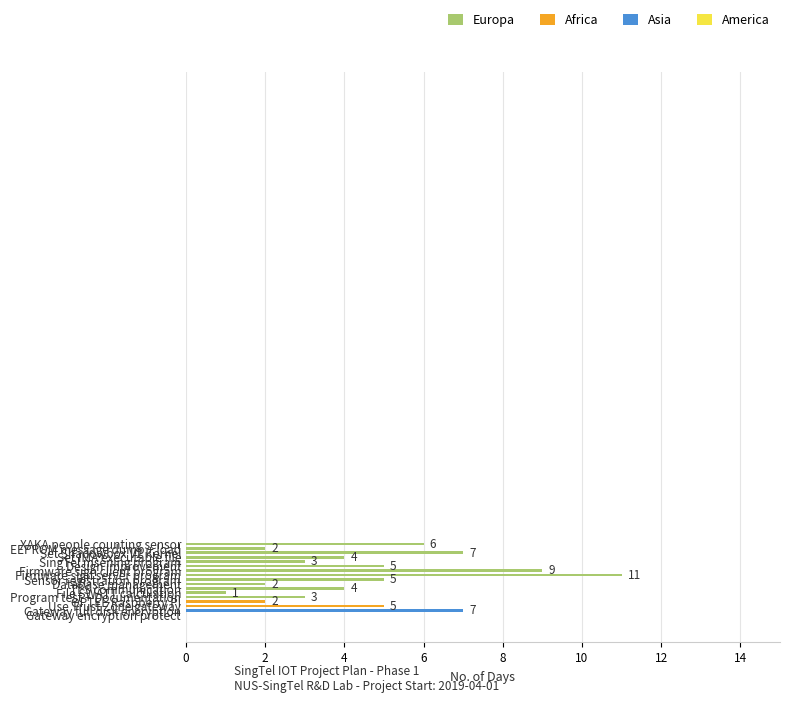

What is the maximum value shown in the chart?

11